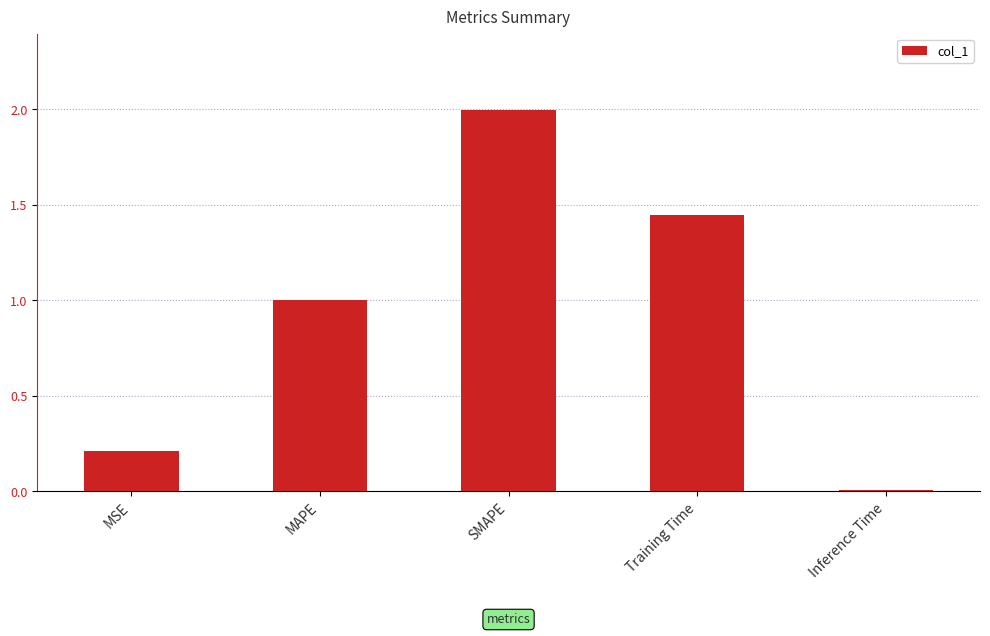

Are the bars horizontal?

No